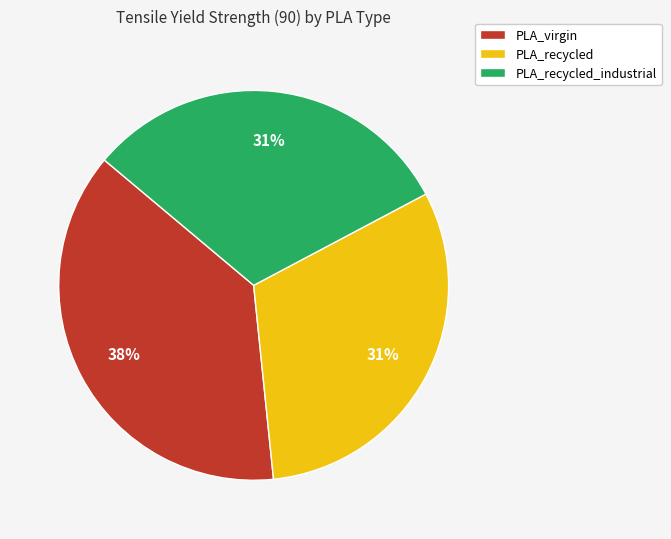

To the nearest percent, what is the average slice percentage?

33%